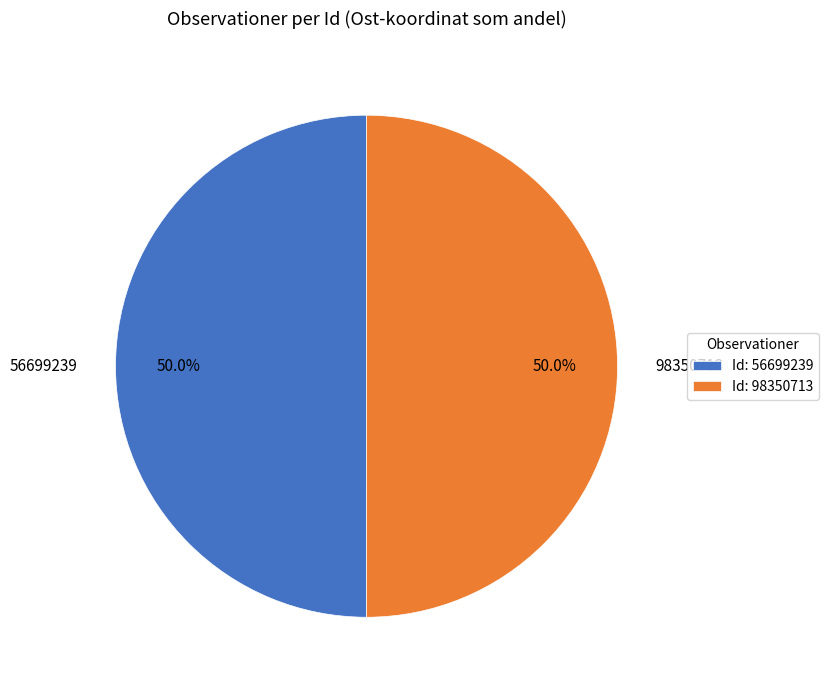

To the nearest percent, what percentage of the pie is 98350713?

50%